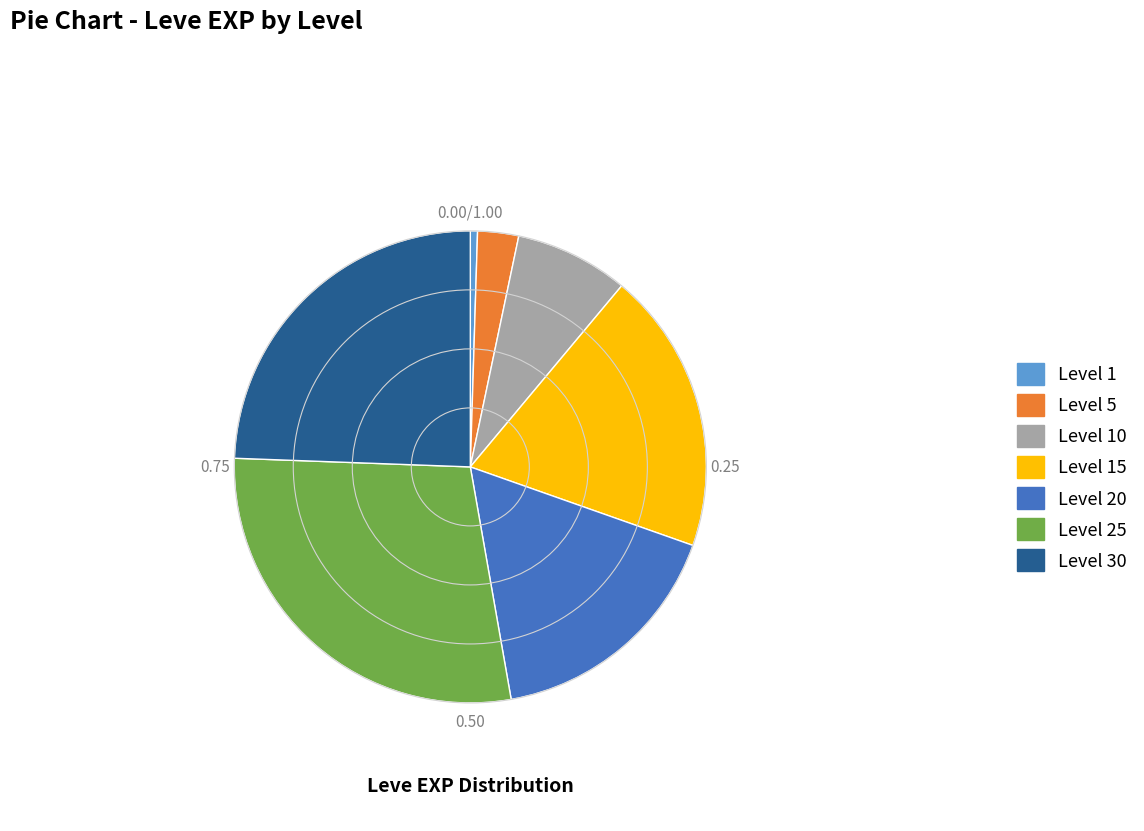

How many slices are in this pie chart?

7